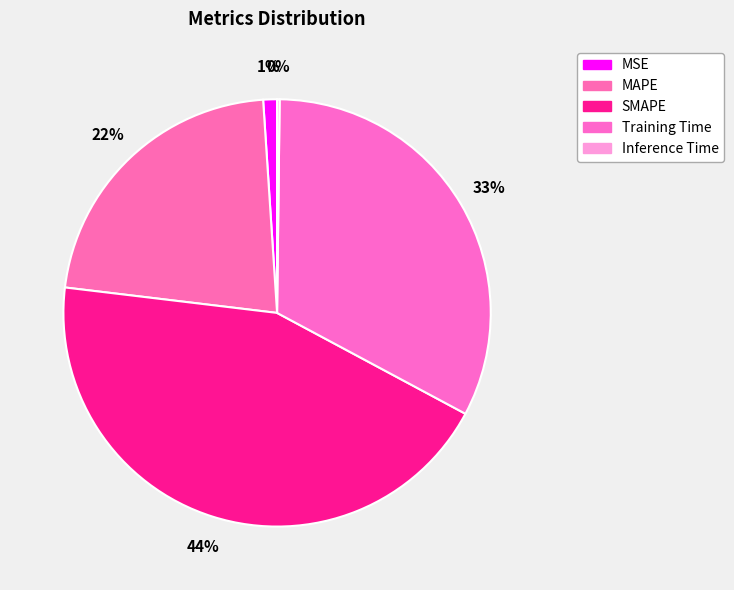

To the nearest percent, what portion does MSE represent?

1%